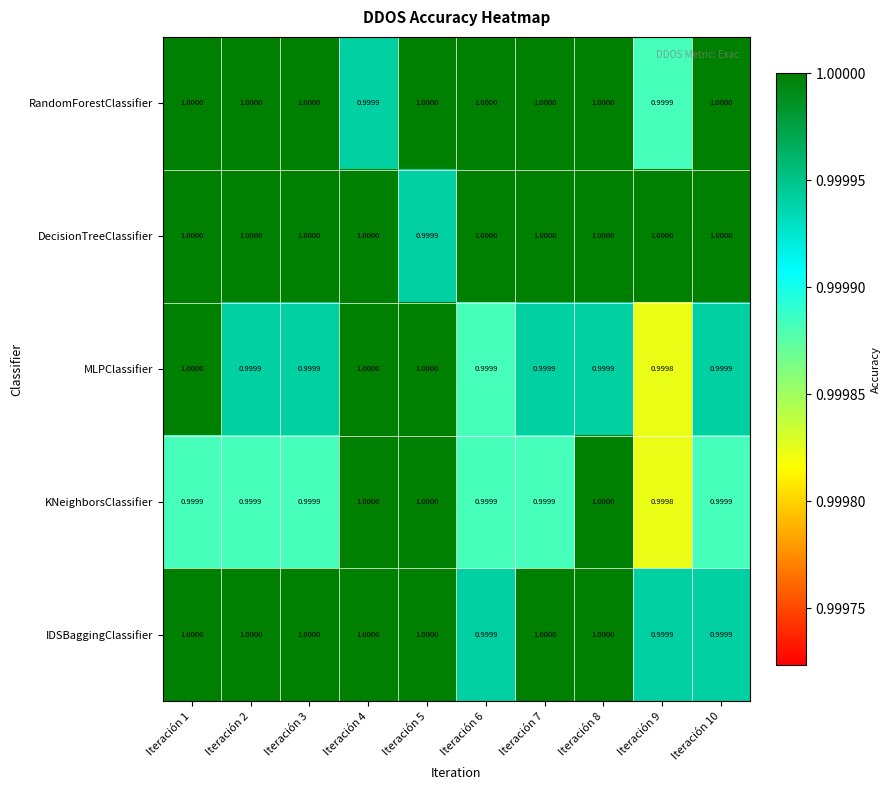

What is the total value across all series at Iteración 7?

5.0